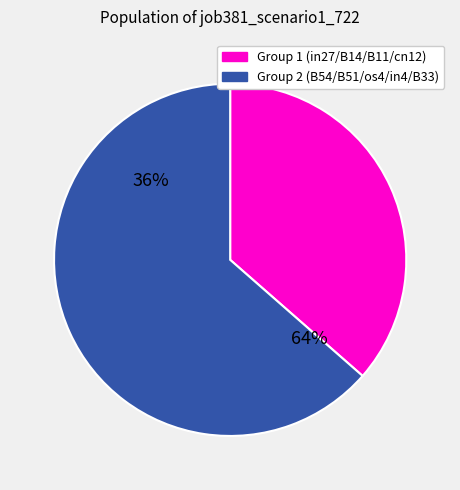

True or false: os4 accounts for 27% of the total.

False